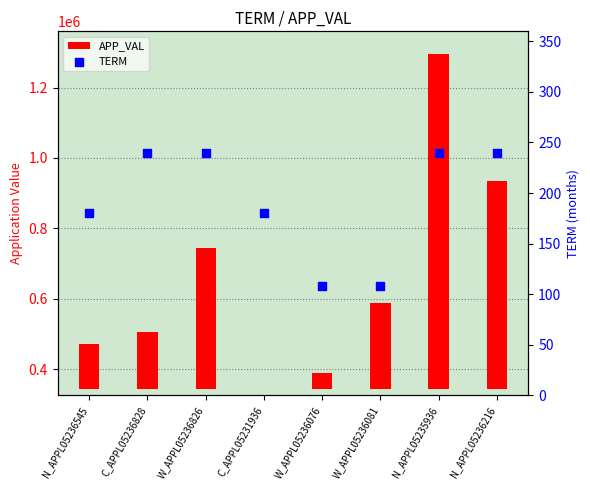

What are all the series names shown in the legend?

APP_VAL, TERM